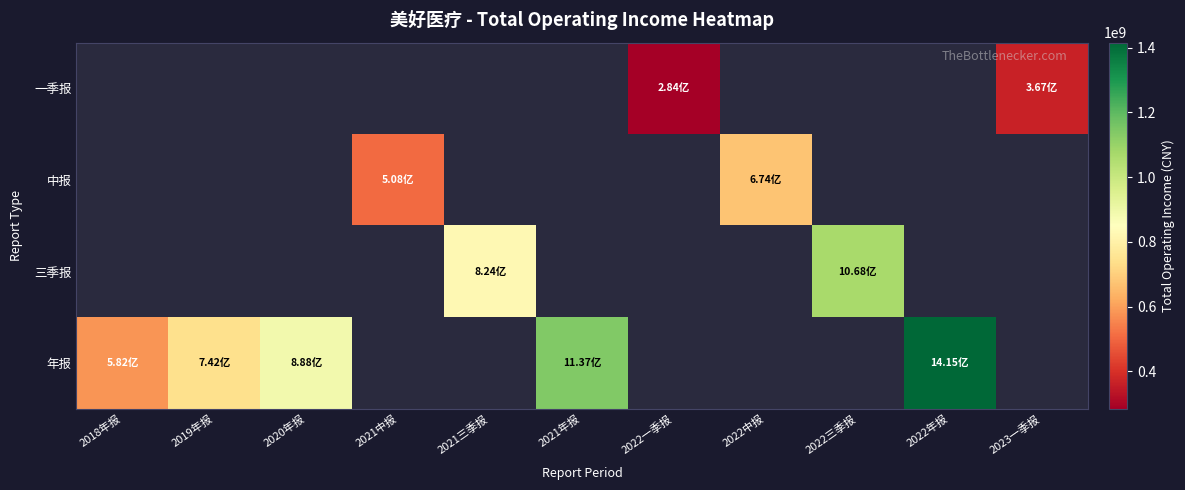

Count the number of categories in the chart.

11